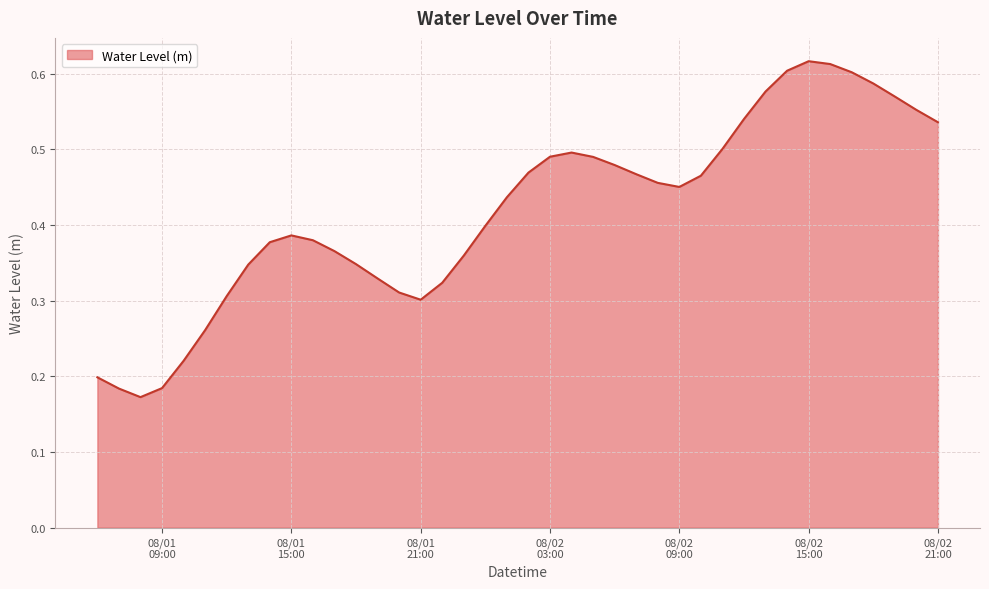

Reading right to left, extract all data points from this chart.

0.5	0.6	0.6	0.6	0.6	0.6	0.6	0.6	0.6	0.5	0.5	0.5	0.5	0.5	0.5	0.5	0.5	0.5	0.5	0.5	0.4	0.4	0.4	0.3	0.3	0.3	0.3	0.3	0.4	0.4	0.4	0.4	0.3	0.3	0.3	0.2	0.2	0.2	0.2	0.2